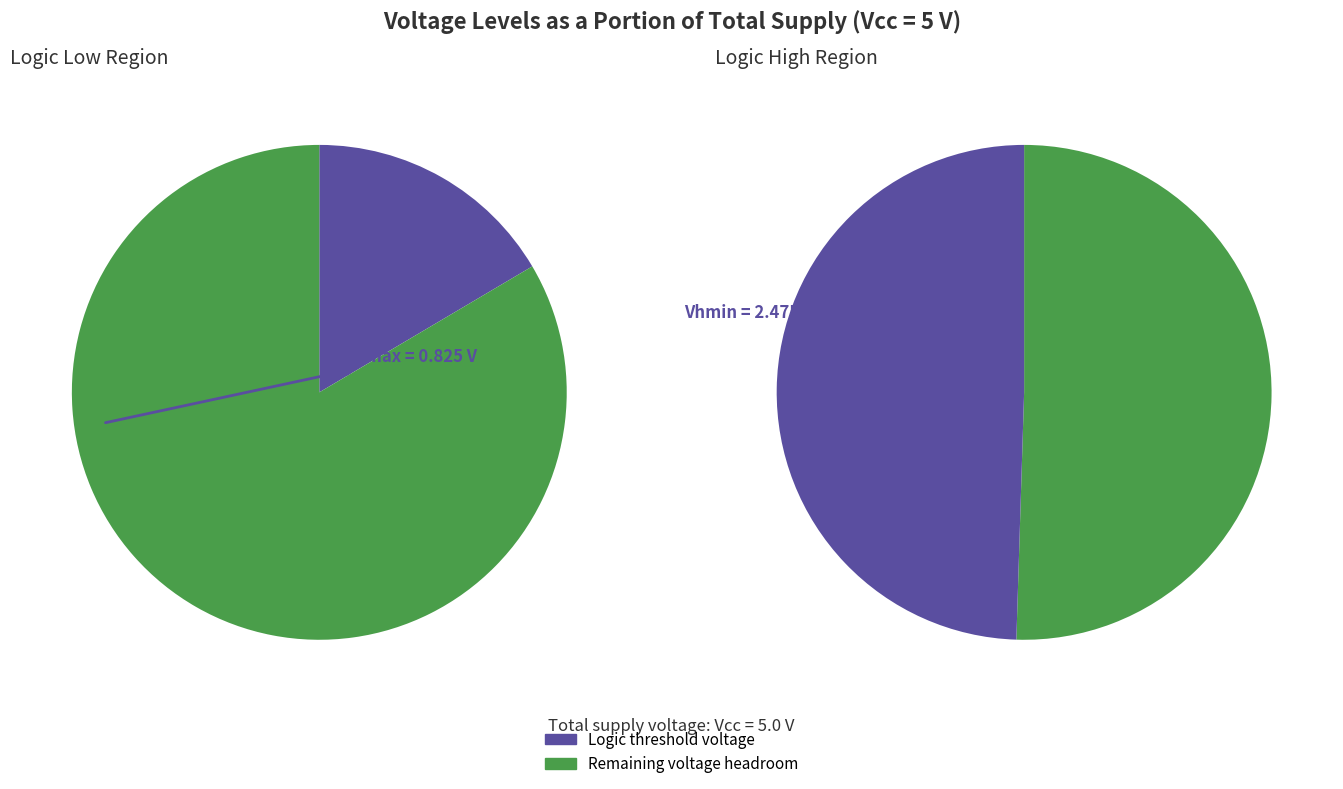

The Vout slice represents 37% of the pie. True or false?

False